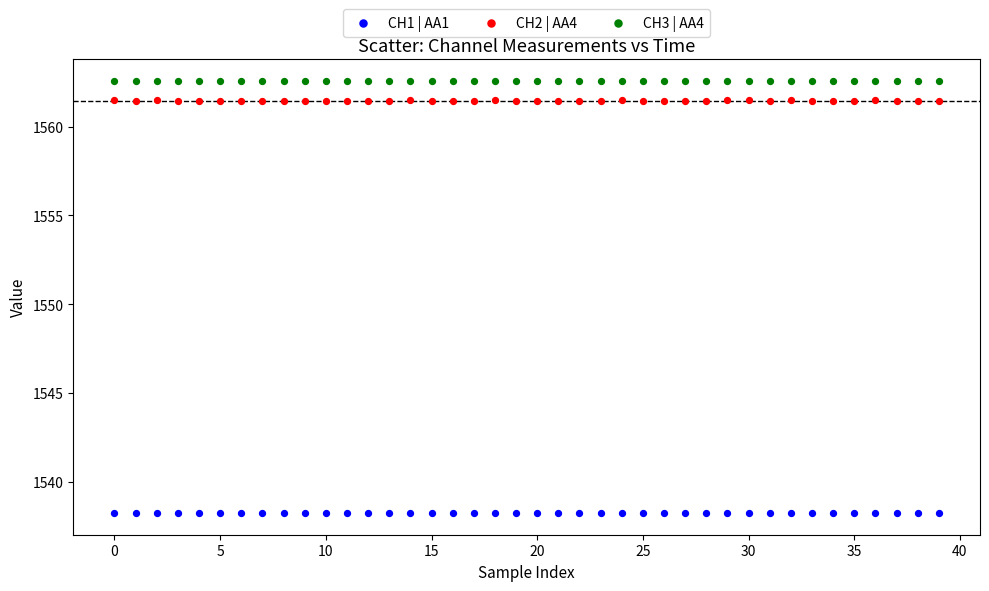

Which series contains the lowest Y value?

CH1 | AA1